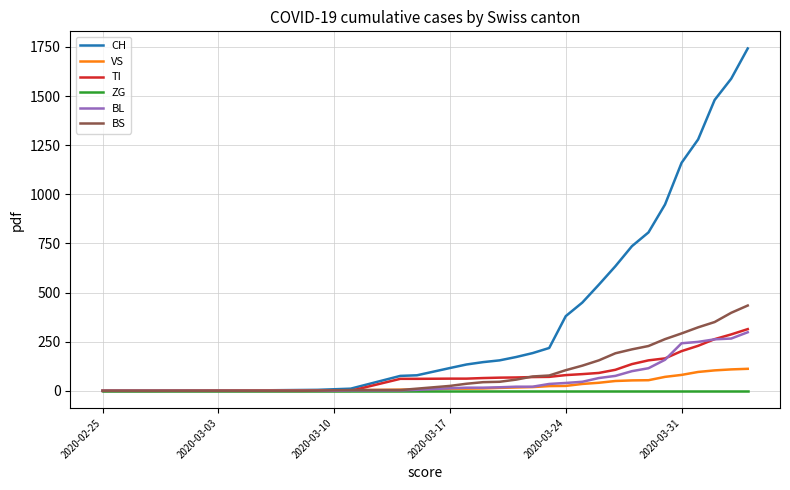

Which series has the largest total across all categories?

CH